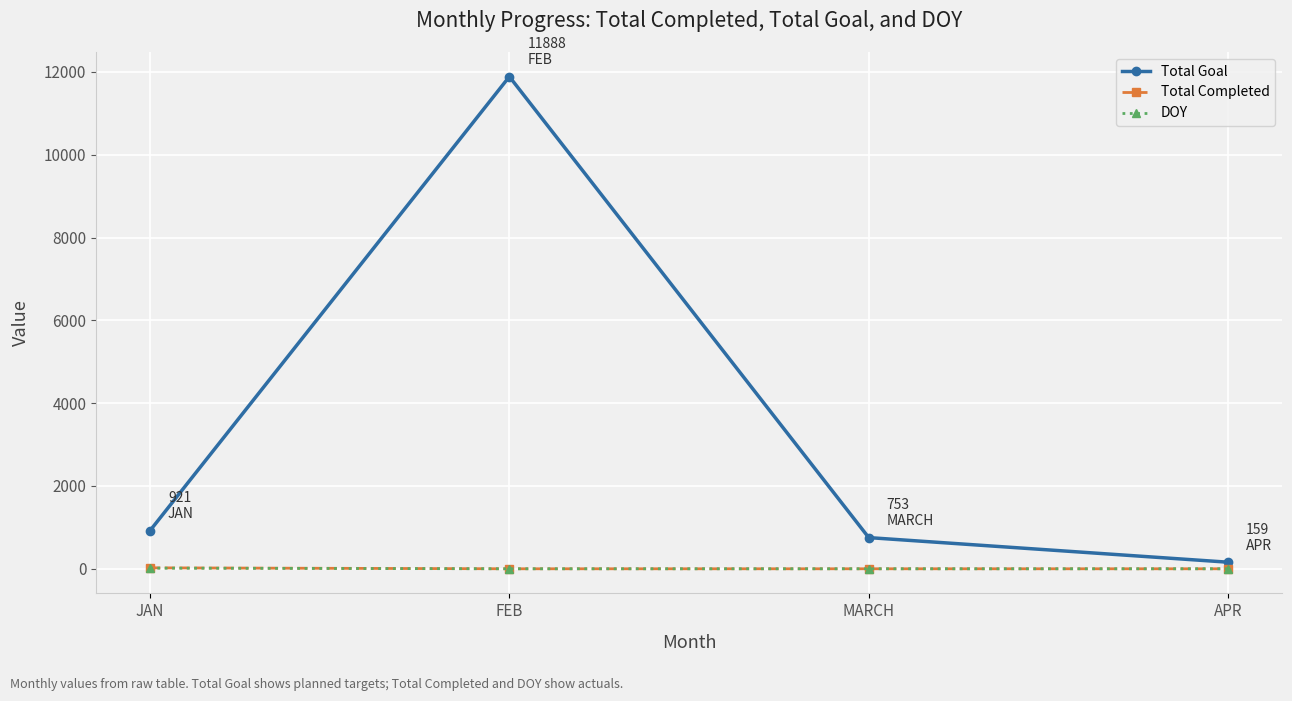

The value of Total Goal at FEB is 20481. True or false?

False